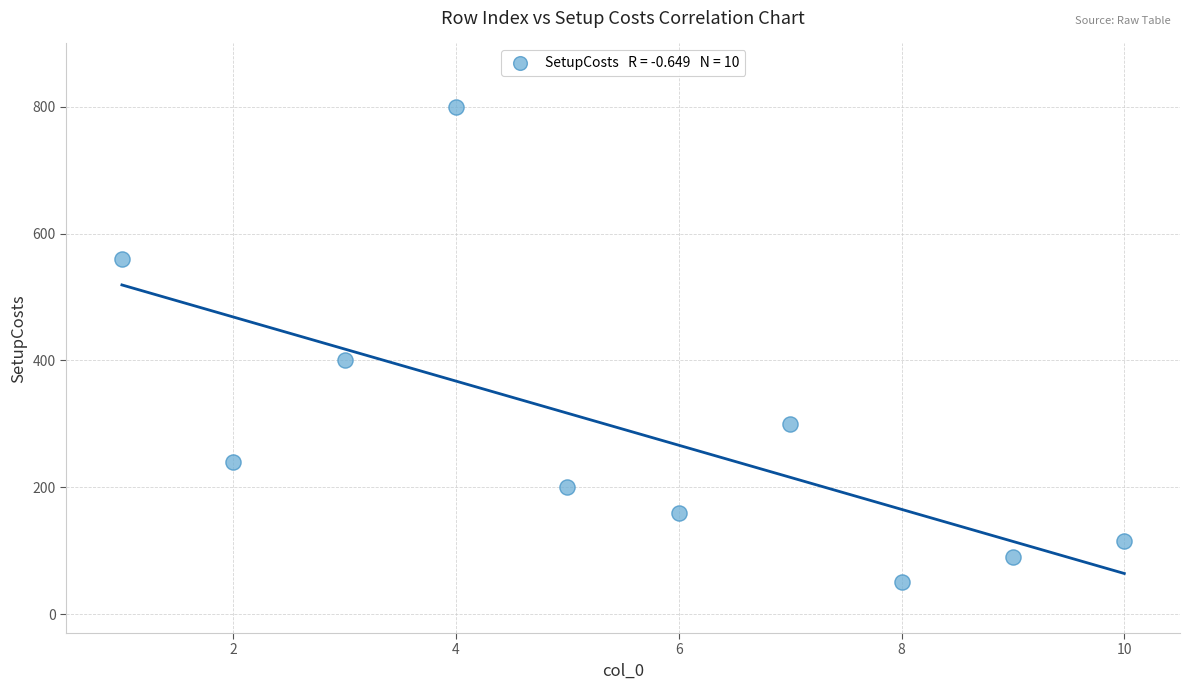

What Y value in the scatter plot is closest to 425?

400